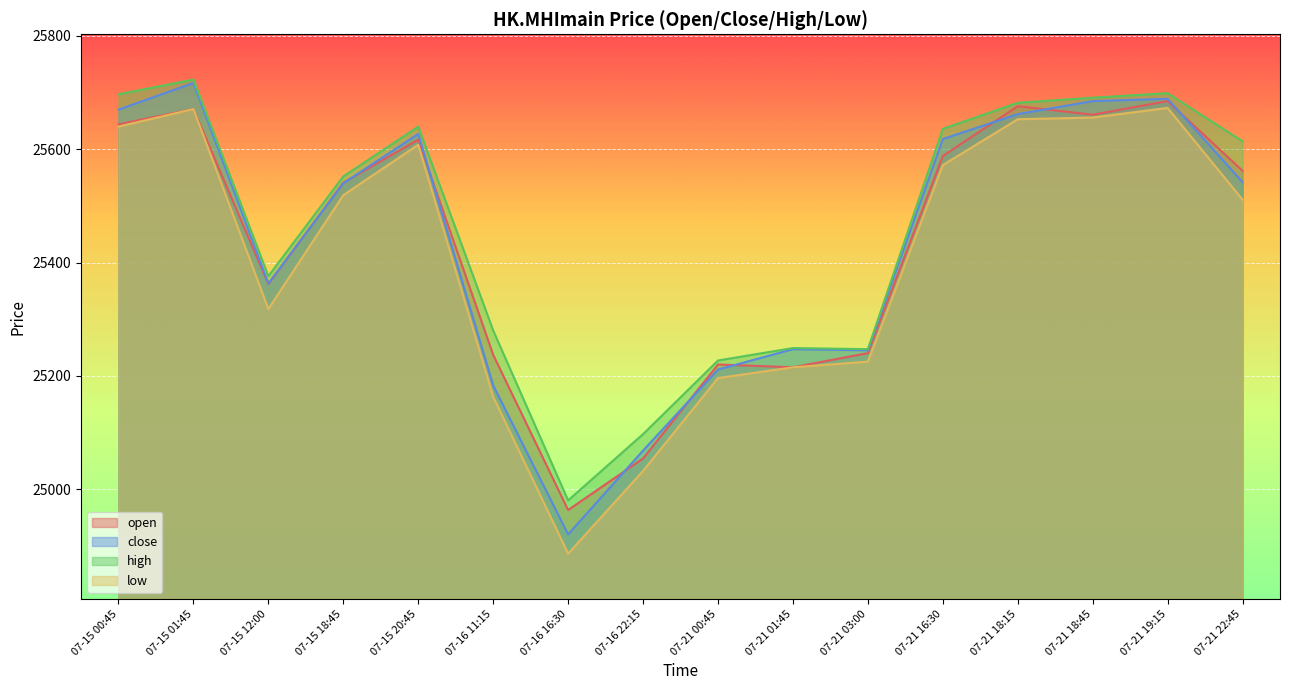

The value of high at 07-21 16:30 is 14423. True or false?

False